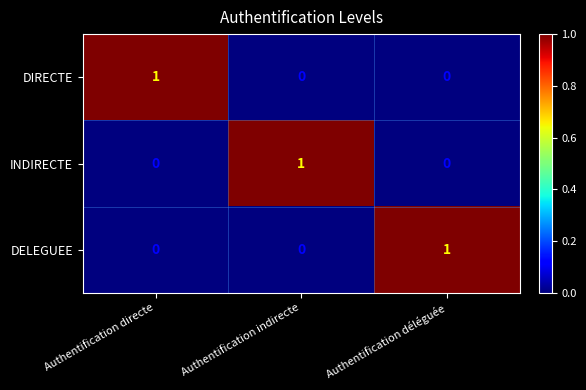

How many DELEGUEE values are between 0 and 1?

3